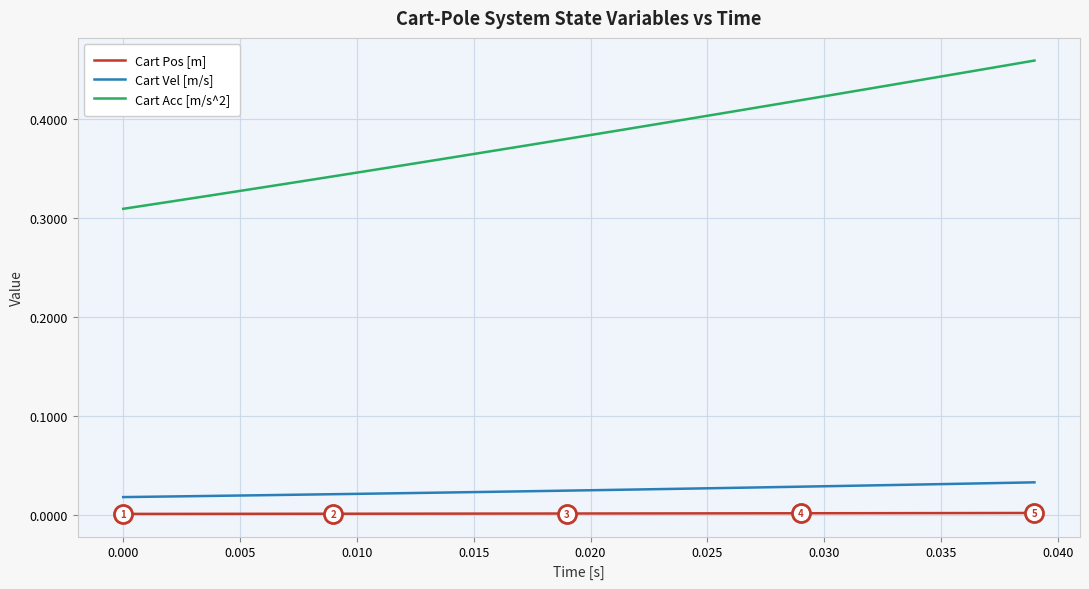

Which series has the largest total across all categories?

Cart Acc [m/s^2]